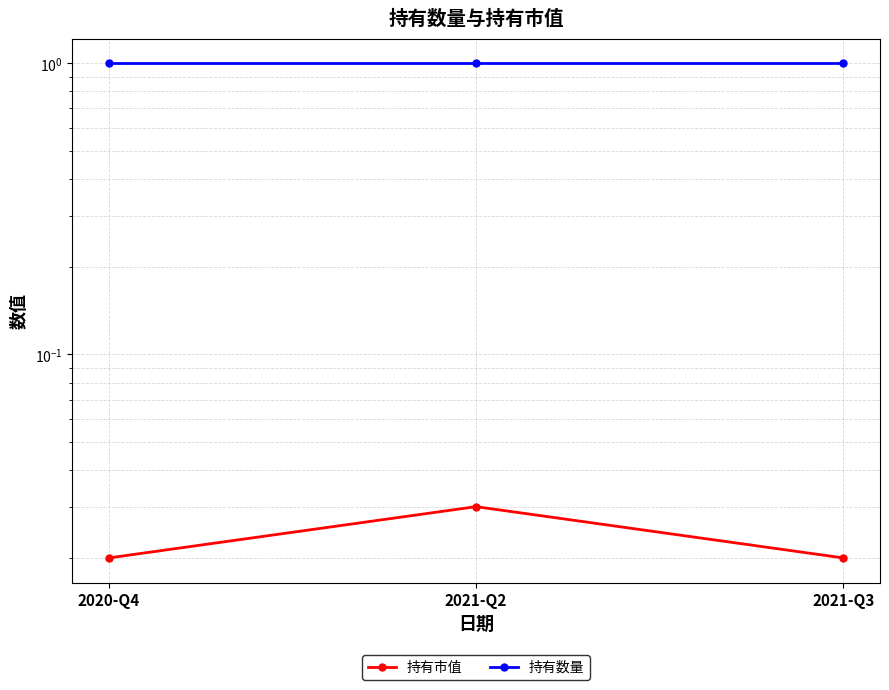

The value of 持有数量 at 2021-Q2 is 0.3. True or false?

False